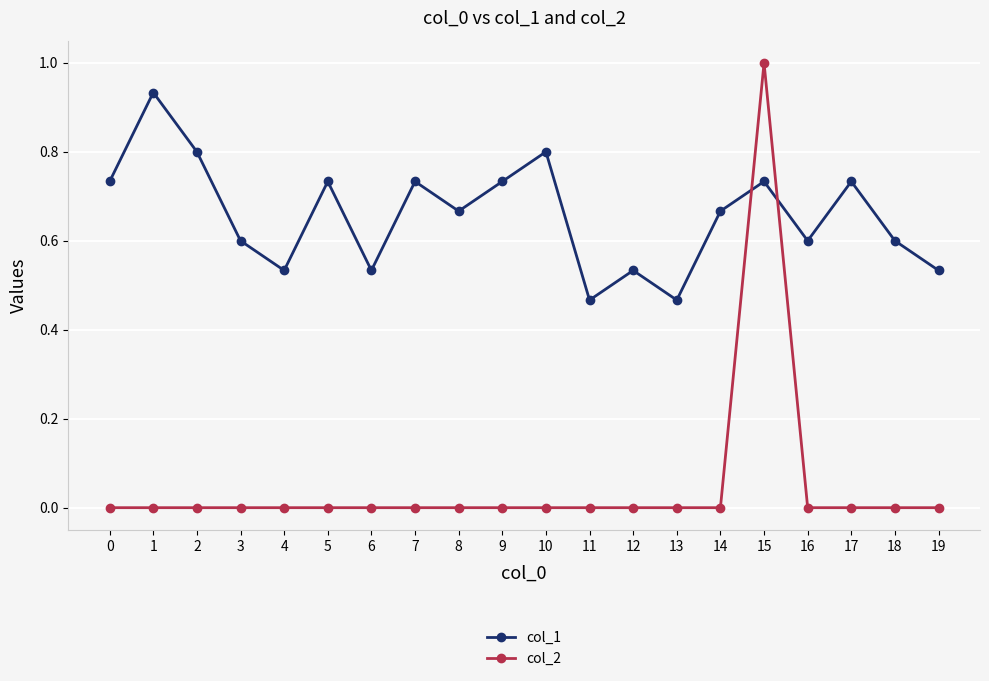

What is the difference between the second highest and minimum values in the col_1 series?

0.3